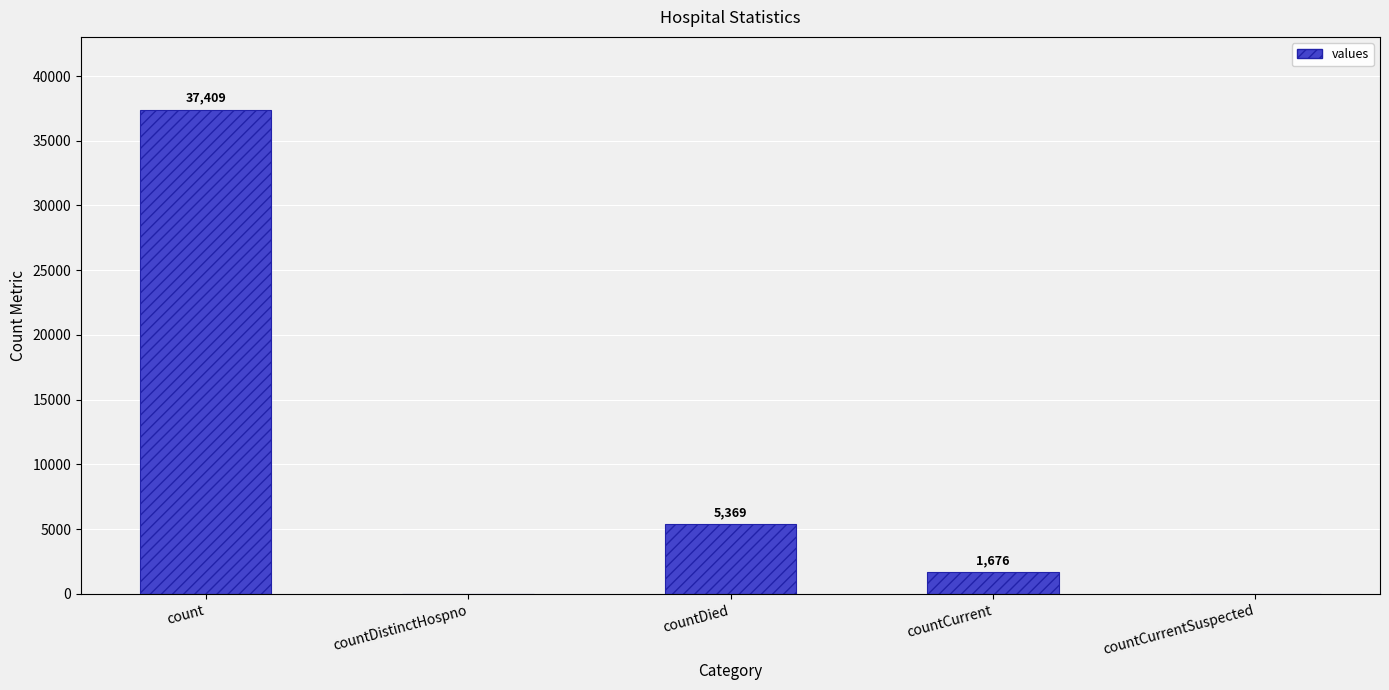

What is the change in value from count to countCurrentSuspected?

-37409